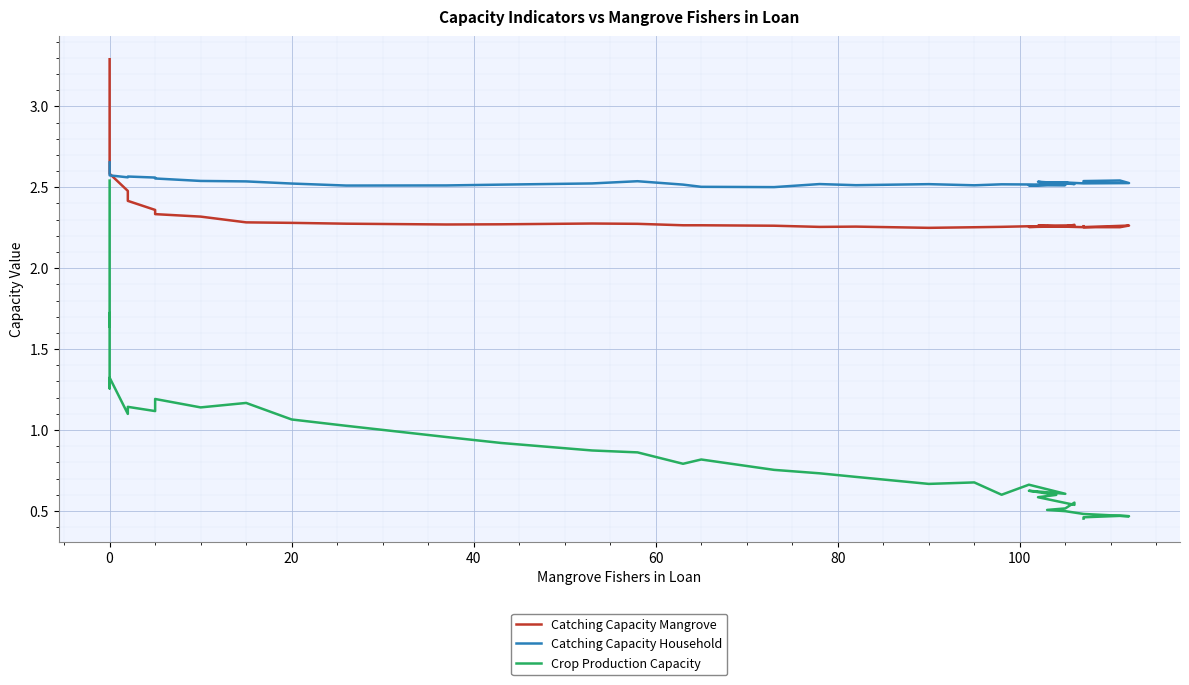

Is the value of Crop Production Capacity at 20 greater than the value of Catching Capacity Household at 21?

No